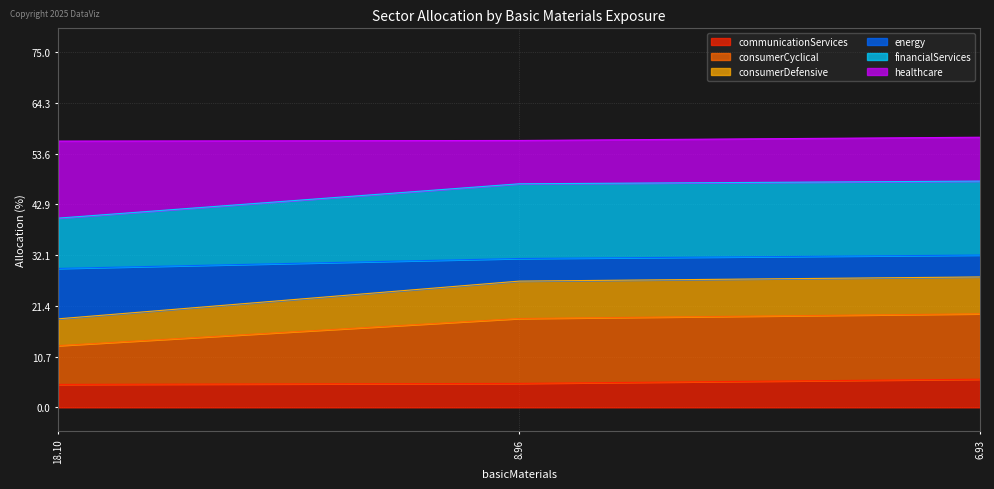

What is the total value across all series at 6.93?

57.0